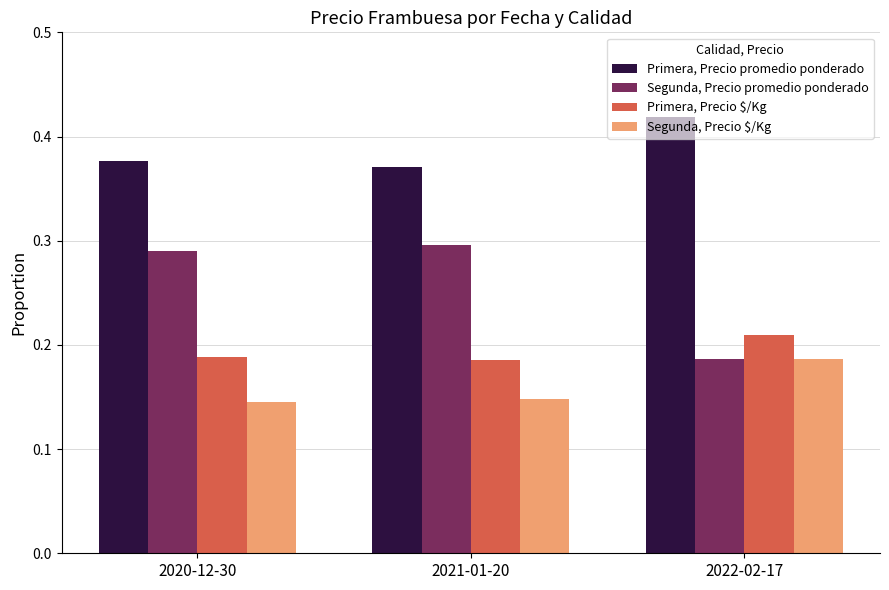

At which category does the chart reach its peak across all series?

2022-02-17